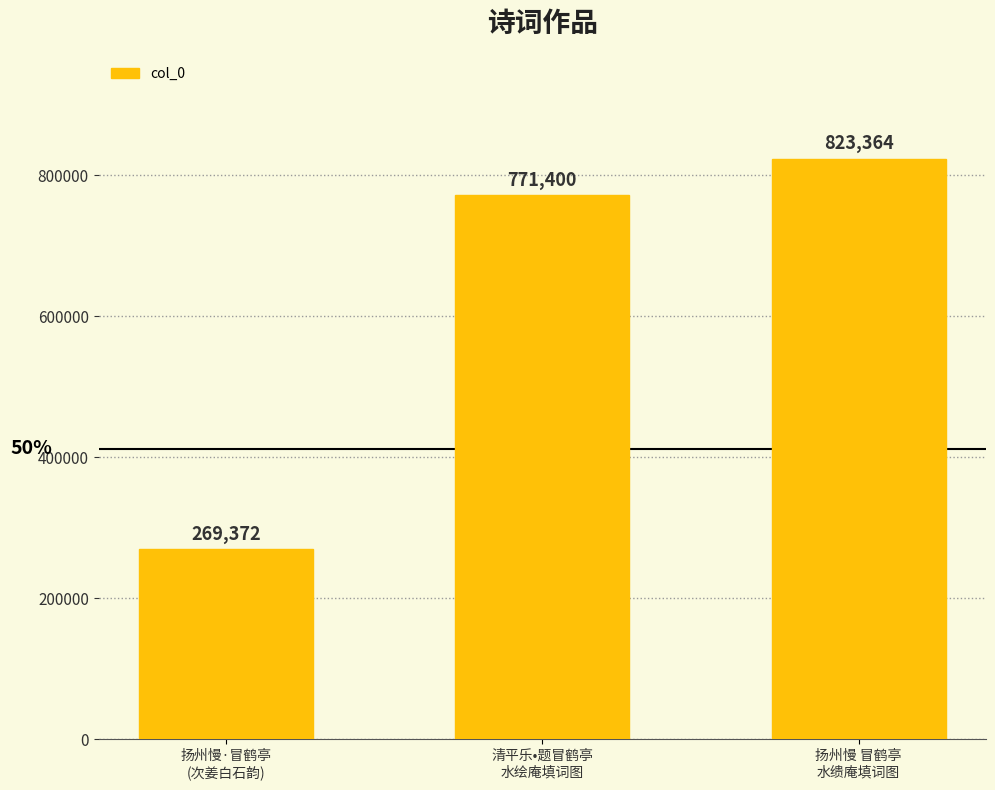

List the labels in order of value, largest first.

扬州慢 冒鹤亭
水缋庵填词图, 清平乐•题冒鹤亭
水绘庵填词图, 扬州慢·冒鹤亭
(次姜白石韵)